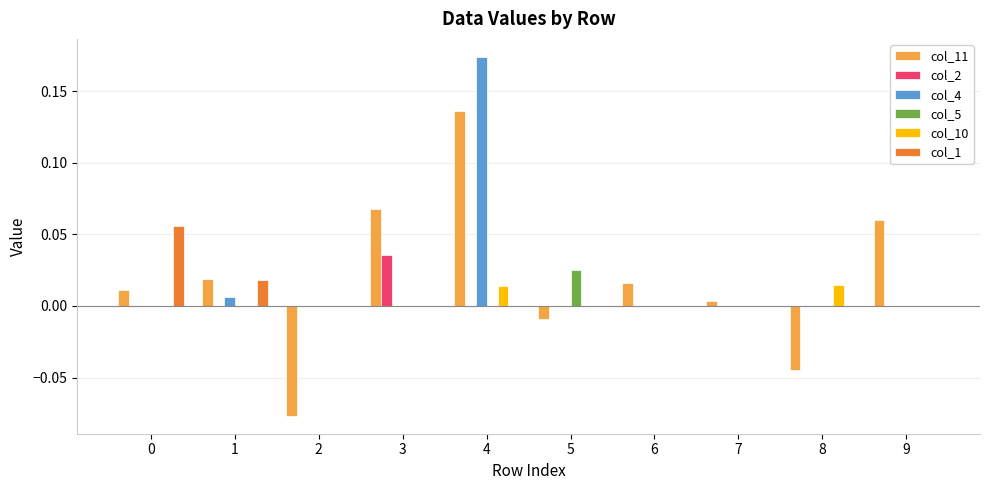

Which series has the widest spread of values?

col_11